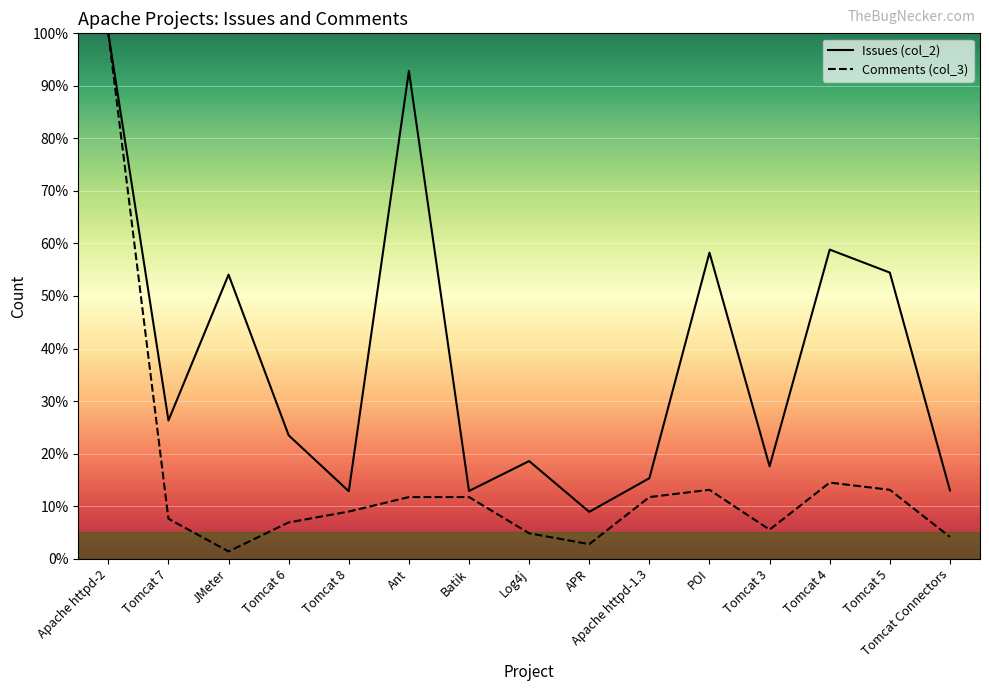

What position from the left is JMeter?

3